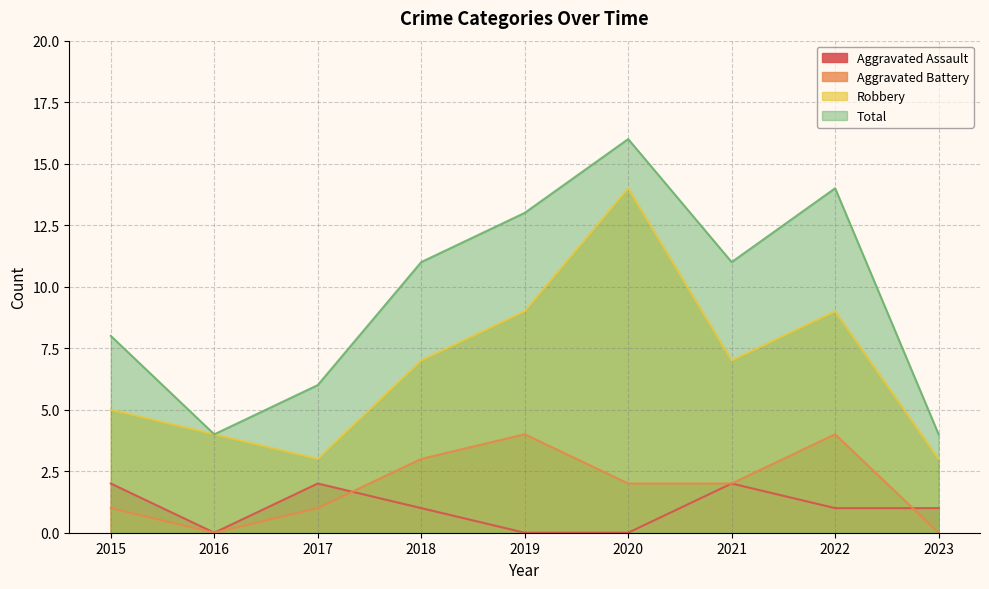

Where is Aggravated Assault nearest to the value 1?

2018